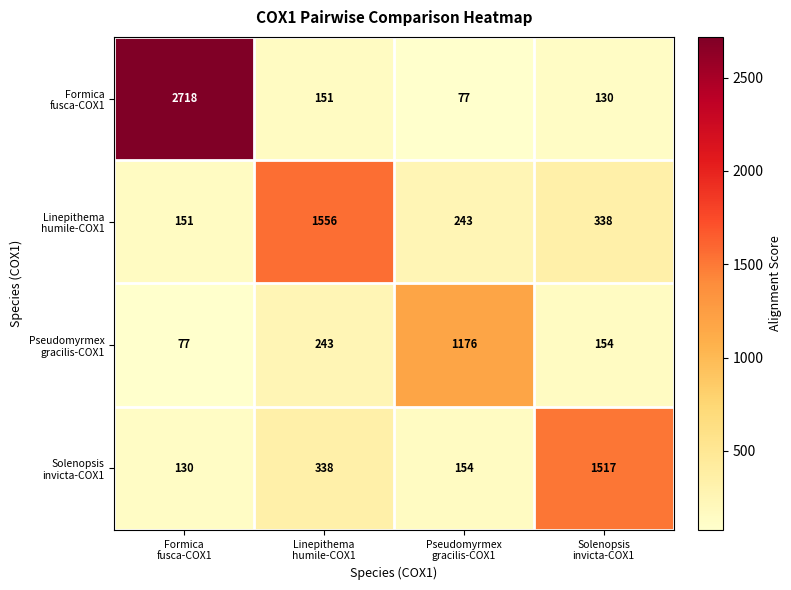

What is the maximum value shown in the chart?

2718